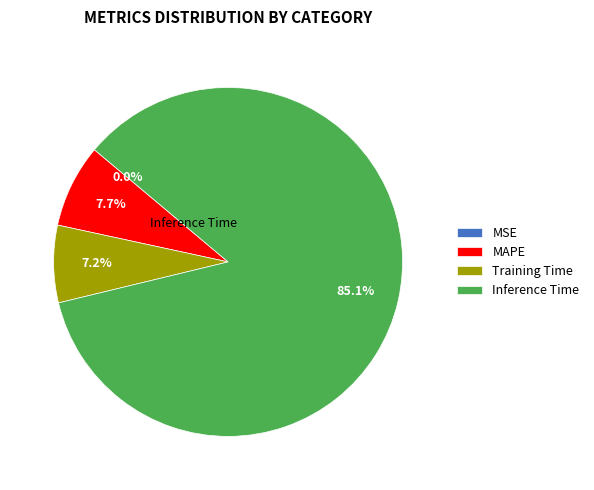

What is the largest slice in the pie chart?

Inference Time